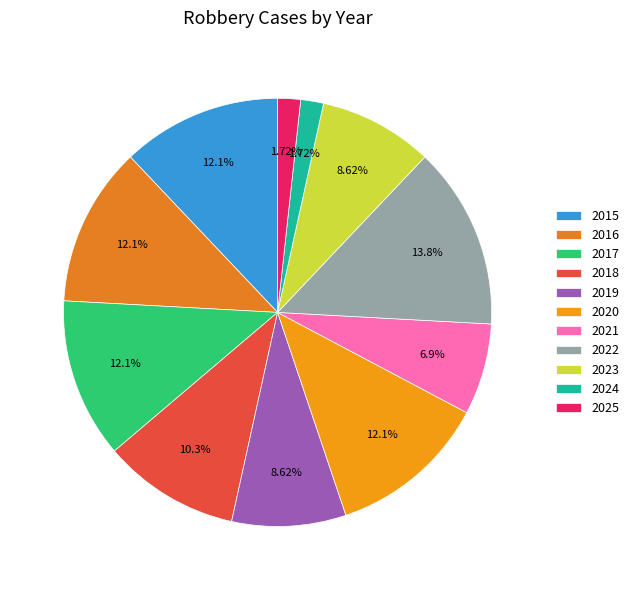

What is the largest slice in the pie chart?

2022